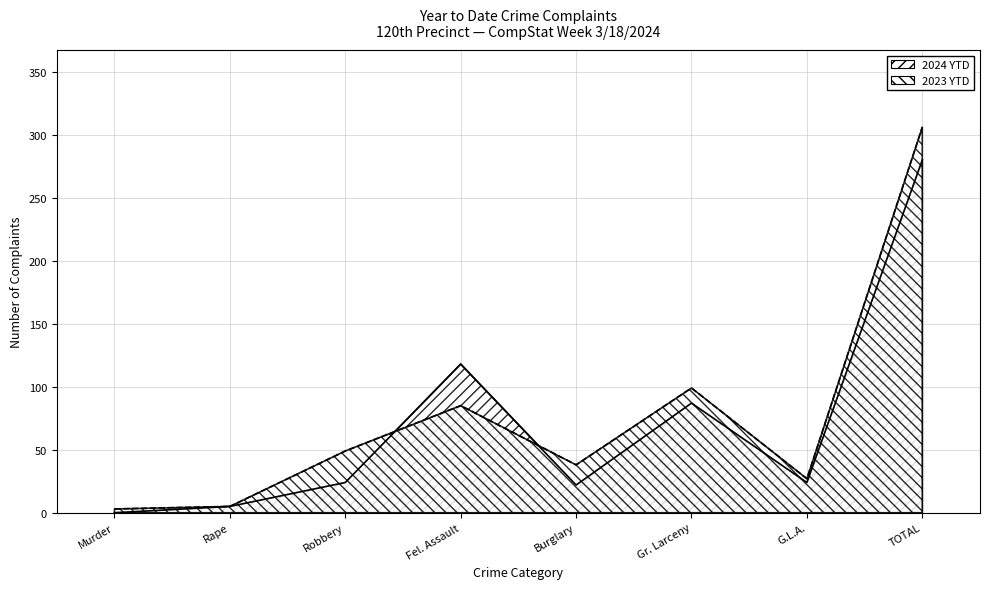

At how many categories does at least one series exceed 223?

1